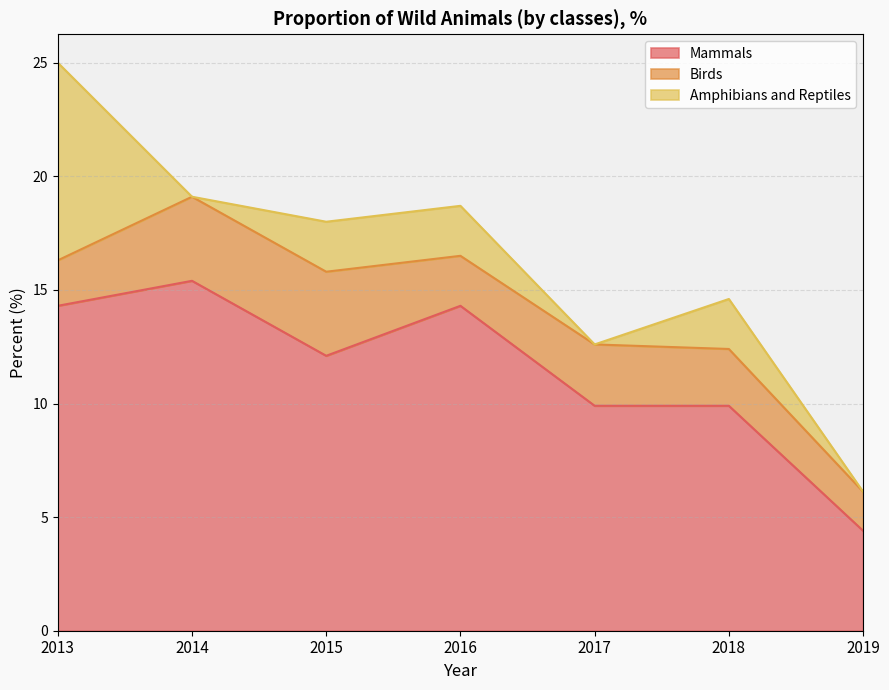

Which series has the widest spread of values?

Mammals